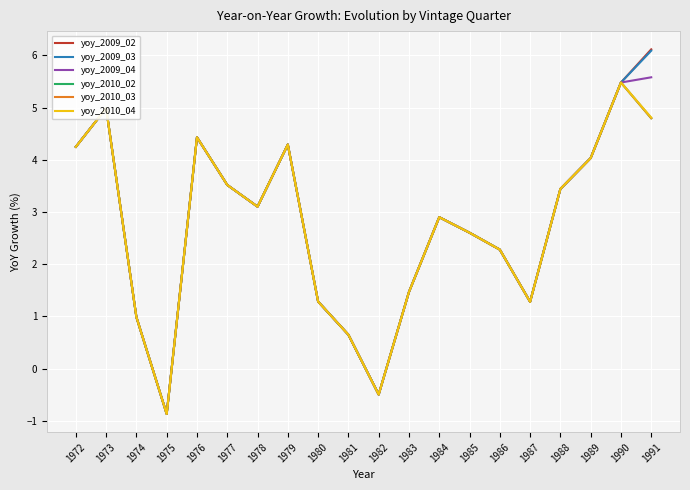

Does the chart display data point markers on the line(s)?

No